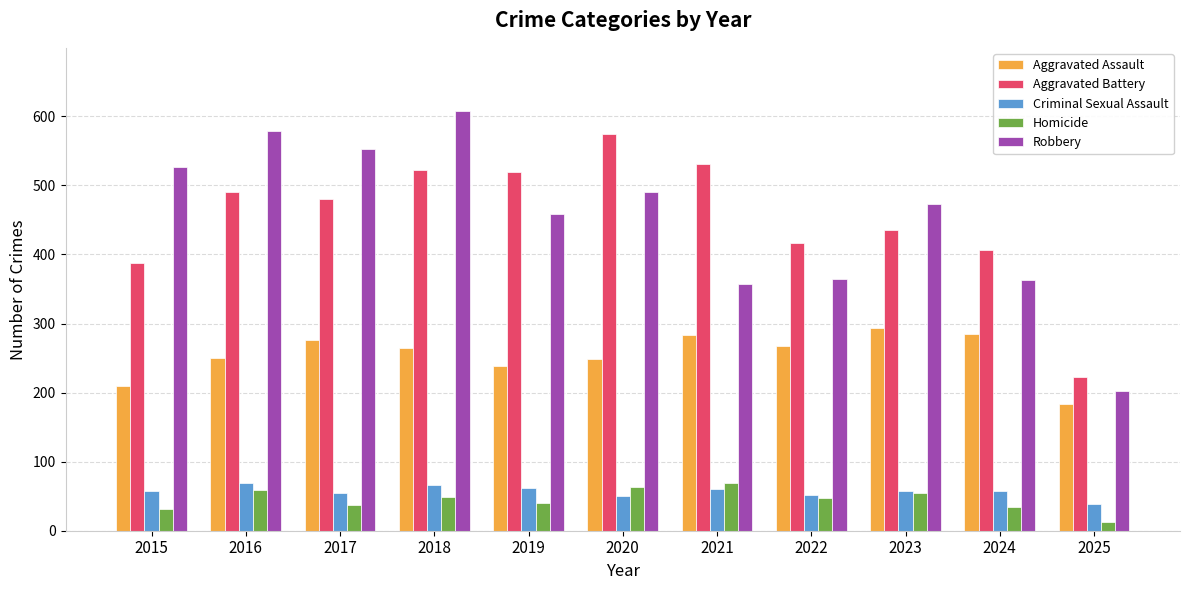

Between 2017 and 2022, which series saw the biggest shift?

Robbery